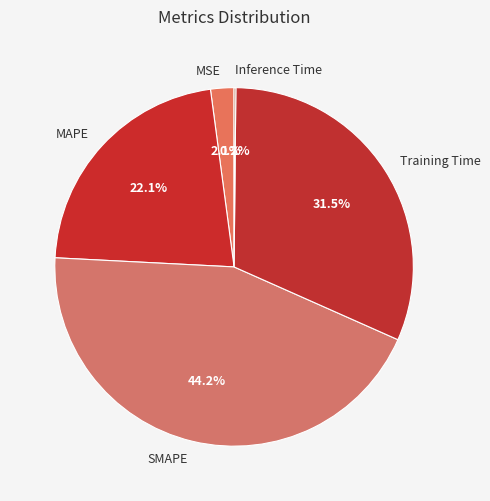

What is the ratio of the value at SMAPE to the value at Training Time?

1.4